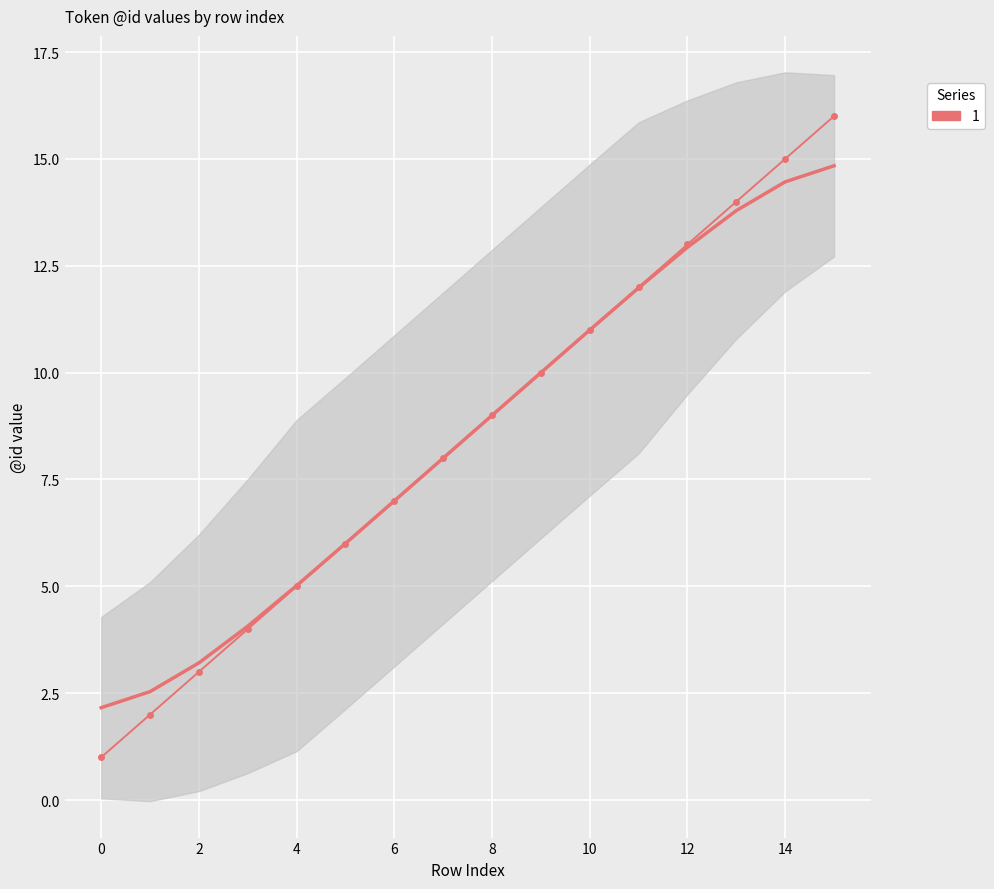

Approximately how many times larger is the value at 15 compared to 14?

1.1